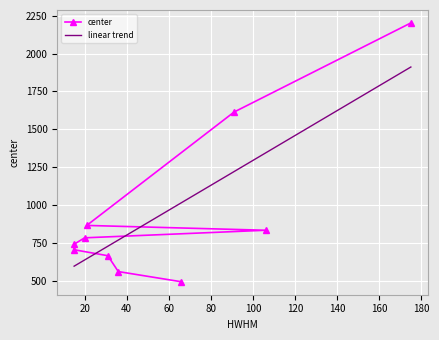

Reading left to right, what are all the values shown in this chart?

66=492.4	36=559.8	31=664.6	15=704.1	15=740.5	20=782.8	106=832.8	21=864.7	91=1613.7	175=2202.4